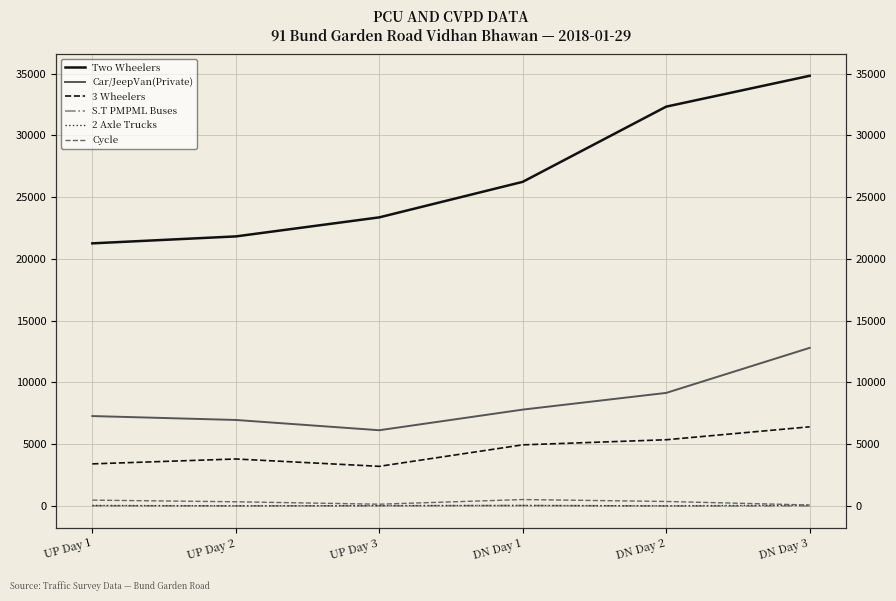

True or false: Cycle and 3 Wheelers cross at least once.

False